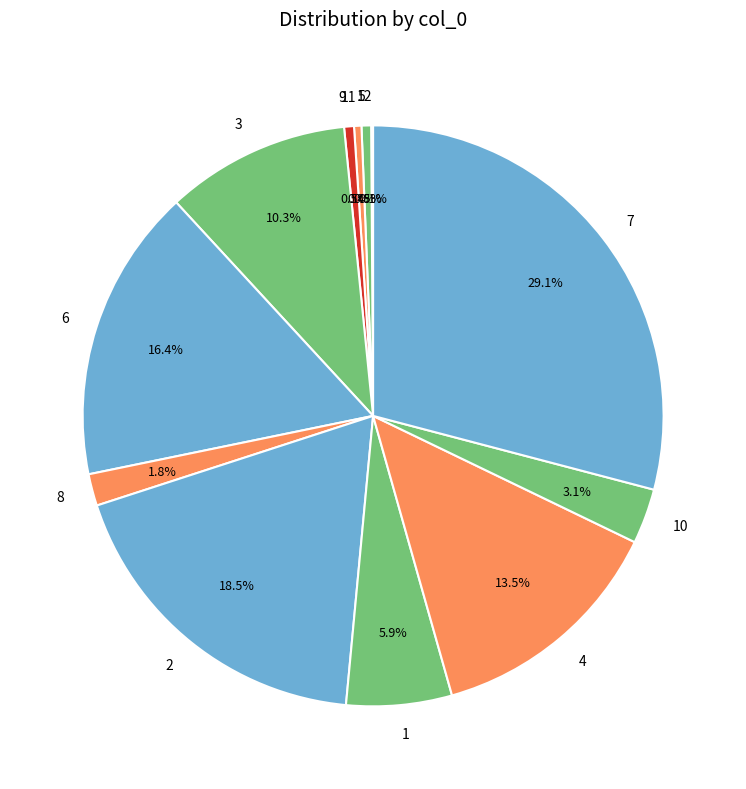

Combined, what portion of the pie is 7 and 1?

35.0%